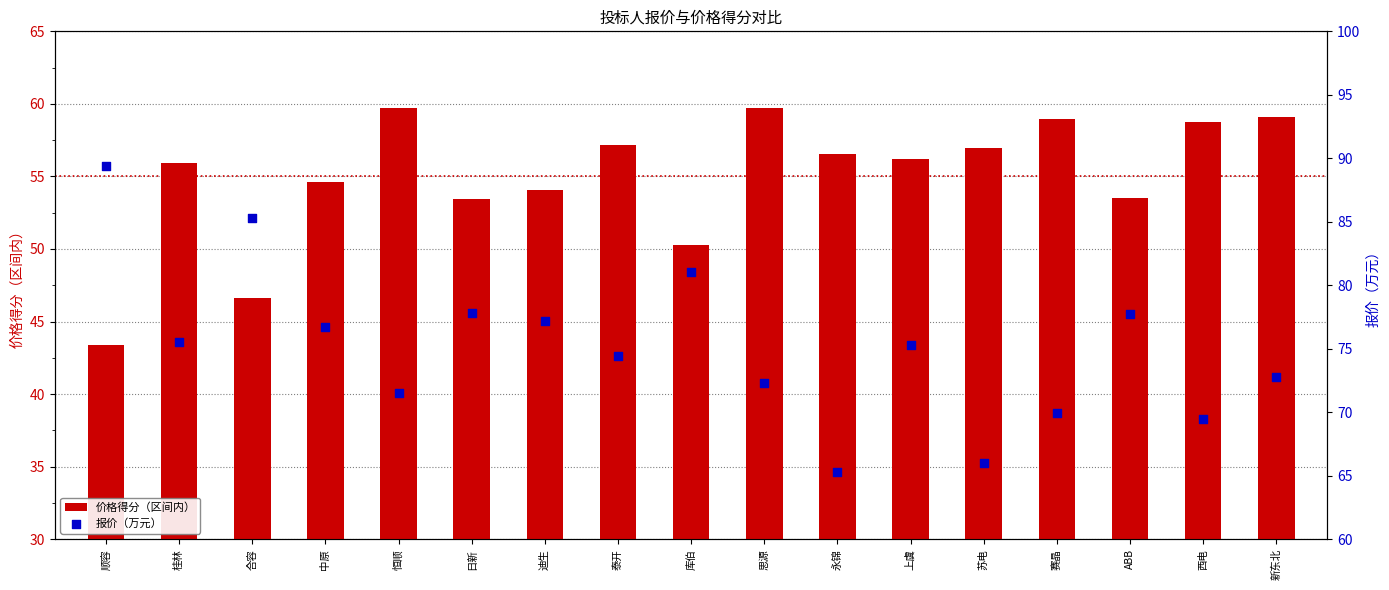

What is the total value across all series at 日新?

131.3